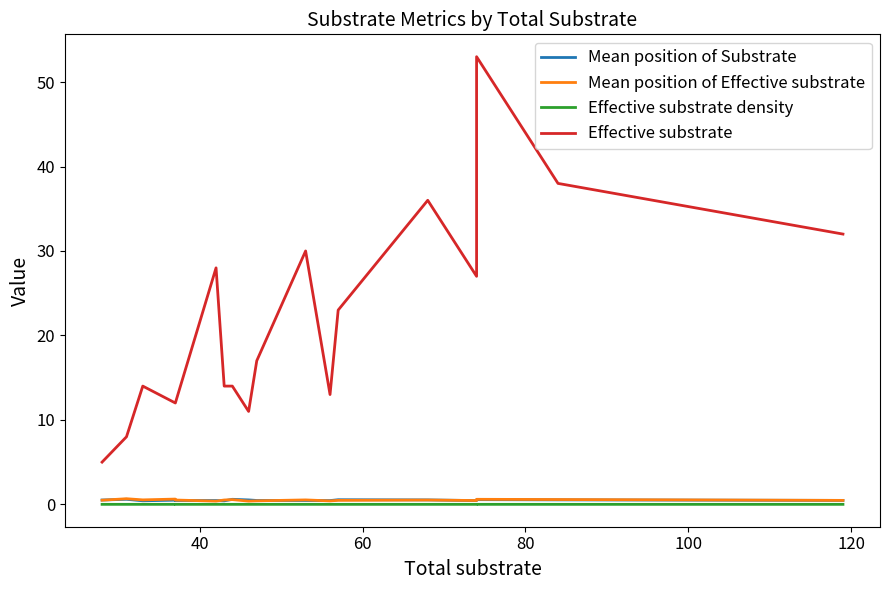

Count the Mean position of Effective substrate values in the range 0 to 1.

20